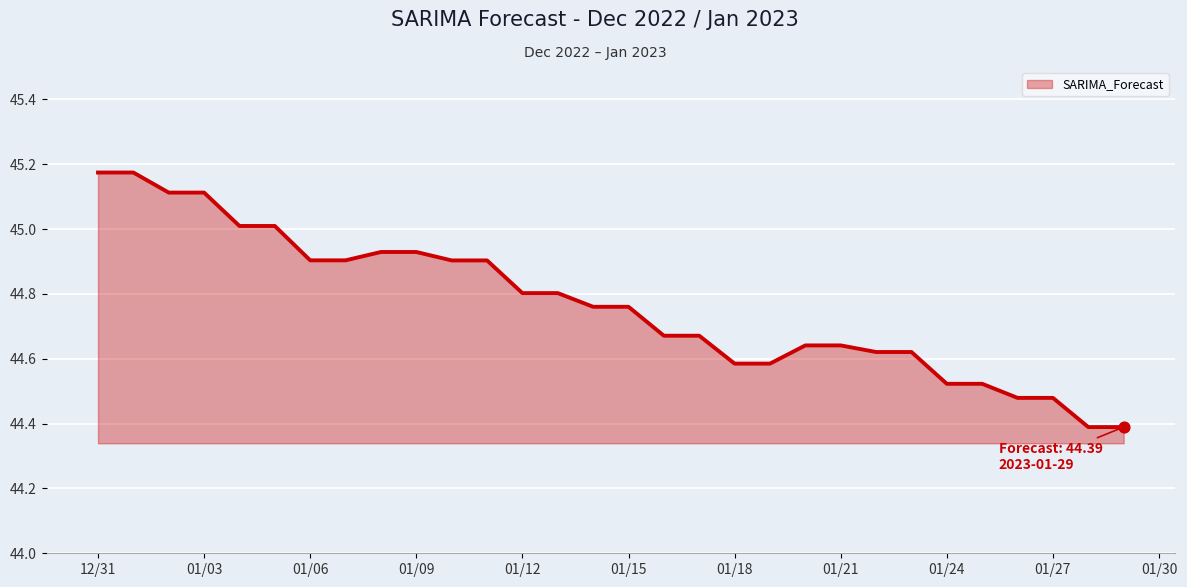

What is the smallest value displayed?

44.4